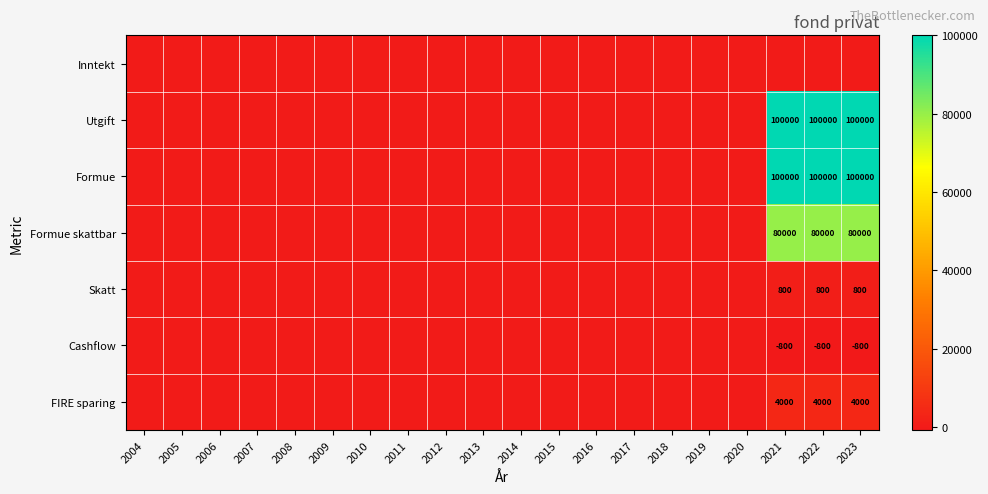

At how many categories does at least one series exceed 52205?

3